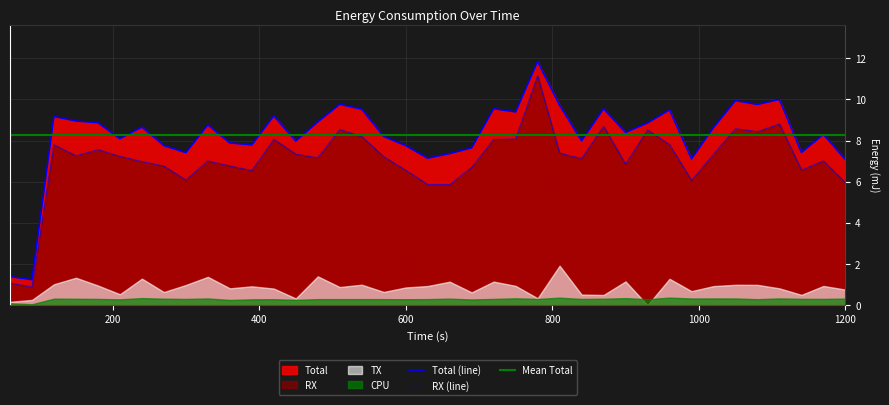

The LPM series shows 0.0 at 5. True or false?

False